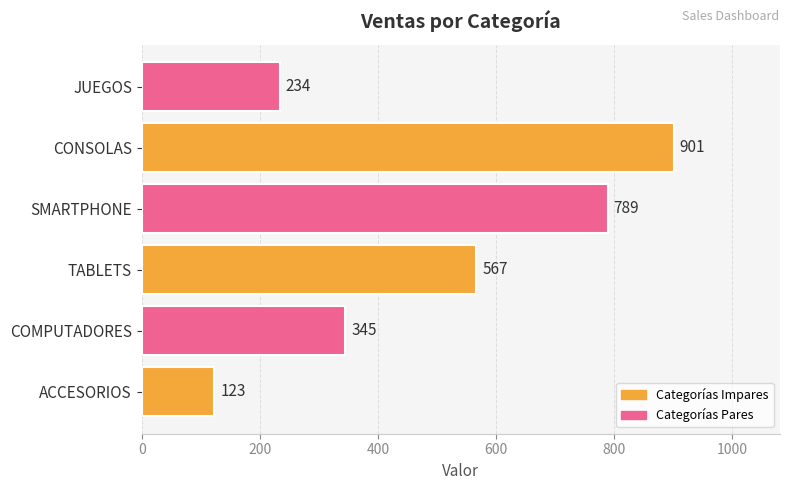

Reading bottom to top, list all the values displayed in this chart.

123	345	567	789	901	234